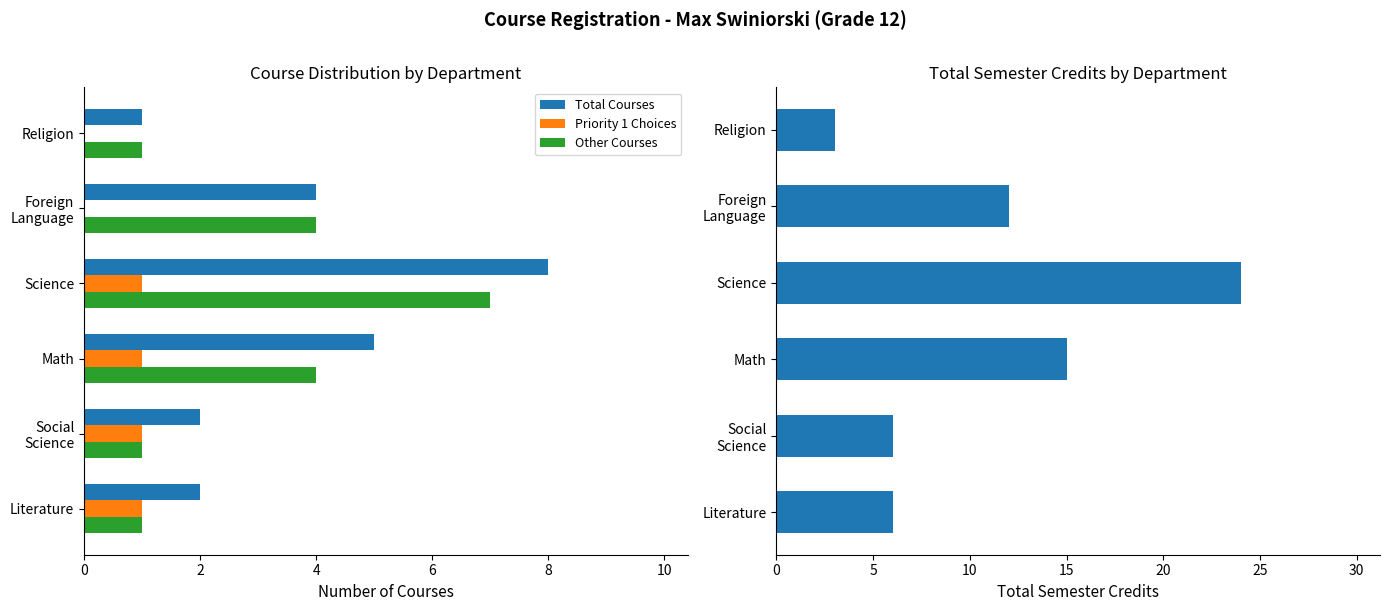

Is the value of Total Courses at Math greater than the value of Other Courses at Religion?

Yes